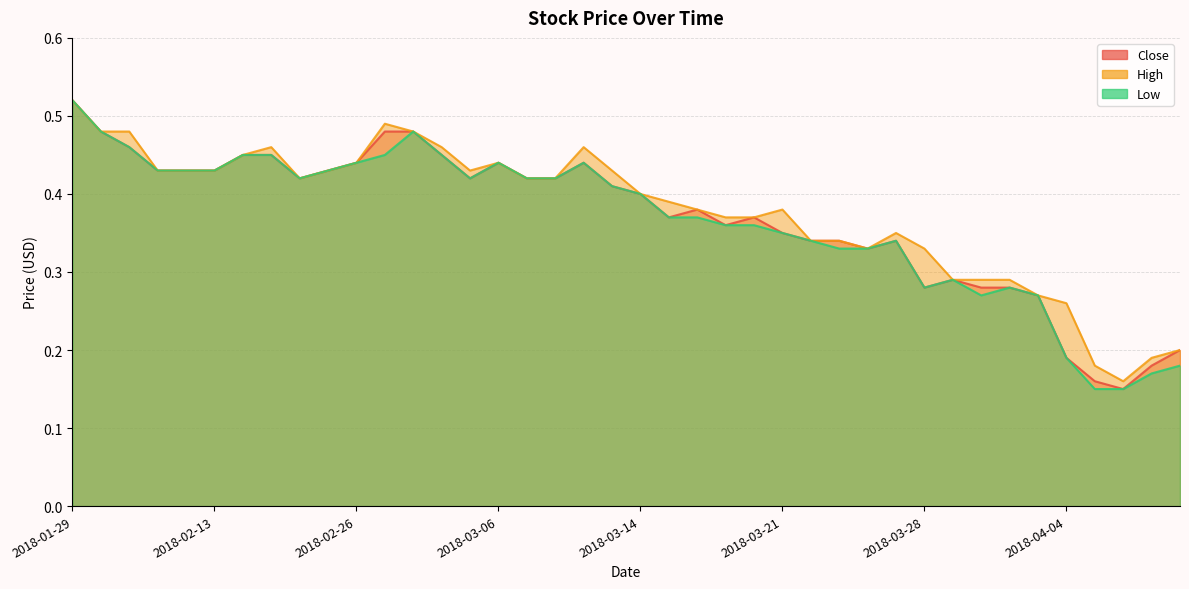

Rank the categories by Low value from highest to lowest.

2018-01-29, 2018-02-02, 2018-02-28, 2018-02-07, 2018-02-15, 2018-02-19, 2018-02-27, 2018-03-02, 2018-02-26, 2018-03-06, 2018-03-12, 2018-02-09, 2018-02-12, 2018-02-13, 2018-02-23, 2018-02-22, 2018-03-05, 2018-03-07, 2018-03-08, 2018-03-13, 2018-03-14, 2018-03-15, 2018-03-16, 2018-03-19, 2018-03-20, 2018-03-21, 2018-03-22, 2018-03-27, 2018-03-23, 2018-03-26, 2018-03-29, 2018-03-28, 2018-04-02, 2018-03-30, 2018-04-03, 2018-04-04, 2018-04-11, 2018-04-10, 2018-04-05, 2018-04-09